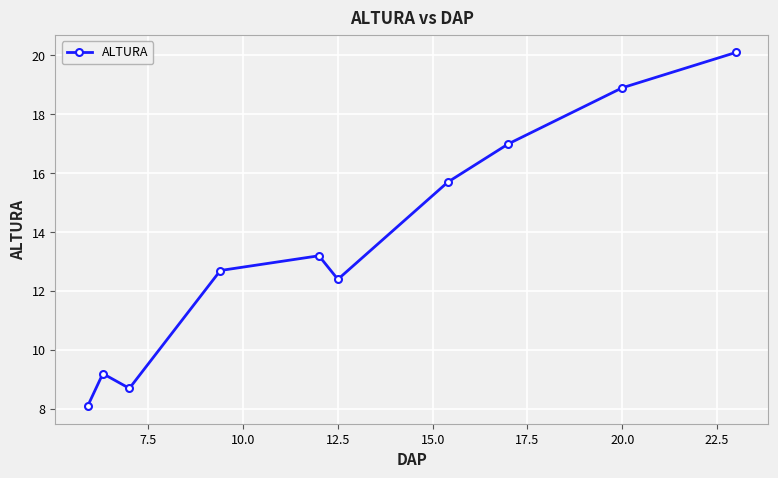

Does the chart display data point markers on the line(s)?

Yes